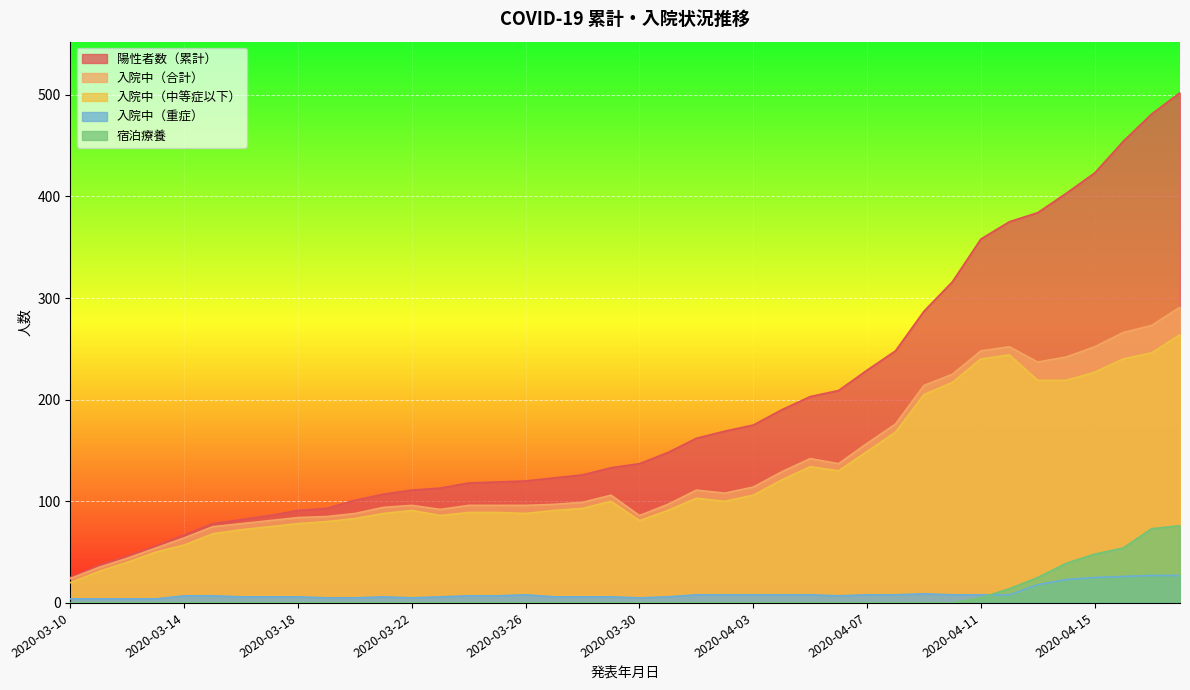

What is the lowest value of the 入院中（中等症以下） series?

20